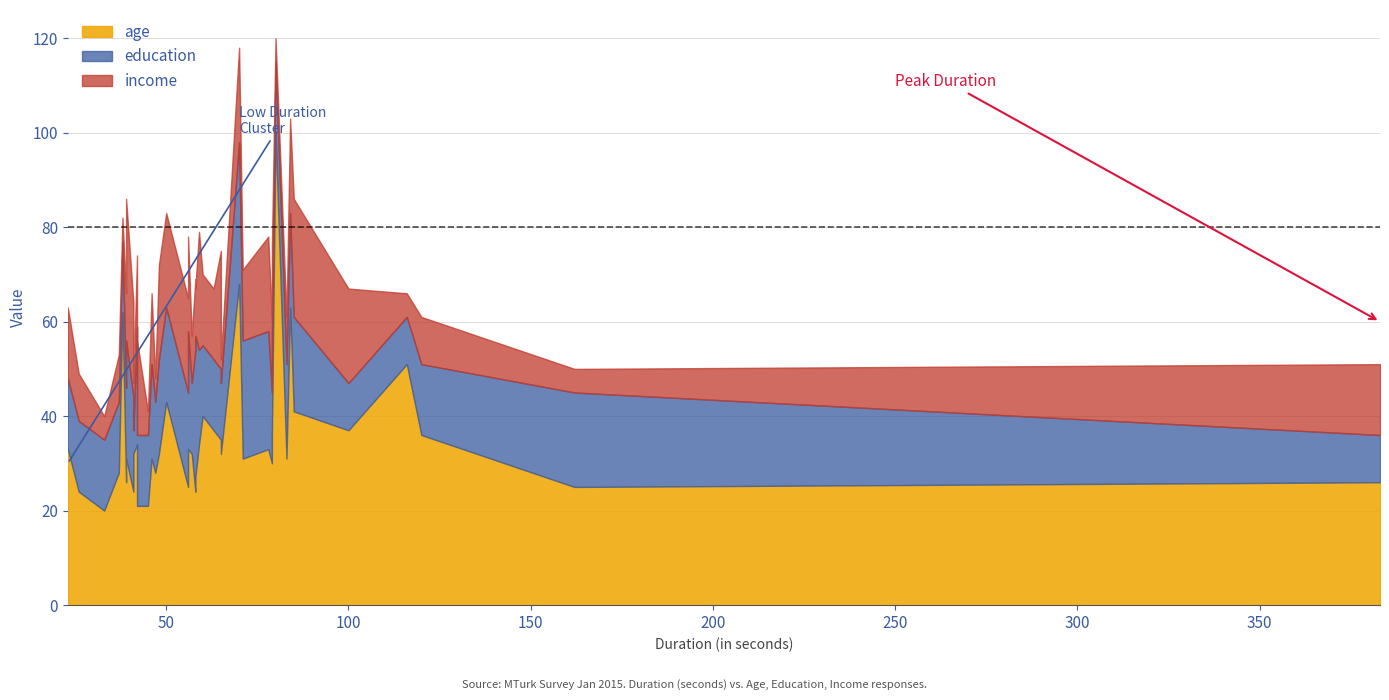

What are all the series names shown in the legend?

age, education, income